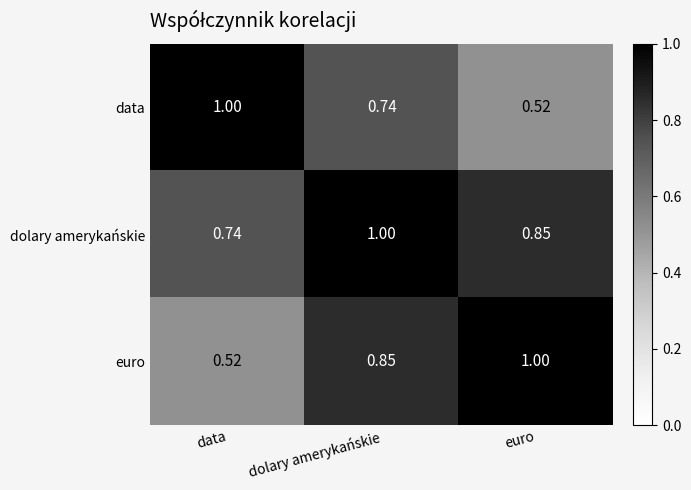

Which category has the lowest value in the dolary amerykańskie series?

data